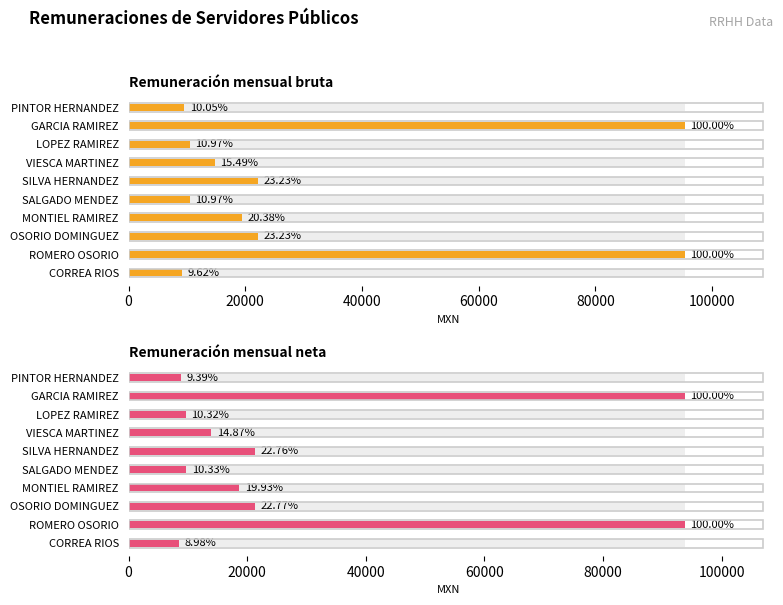

How many values in the Remuneración mensual bruta series are below 19432?

5